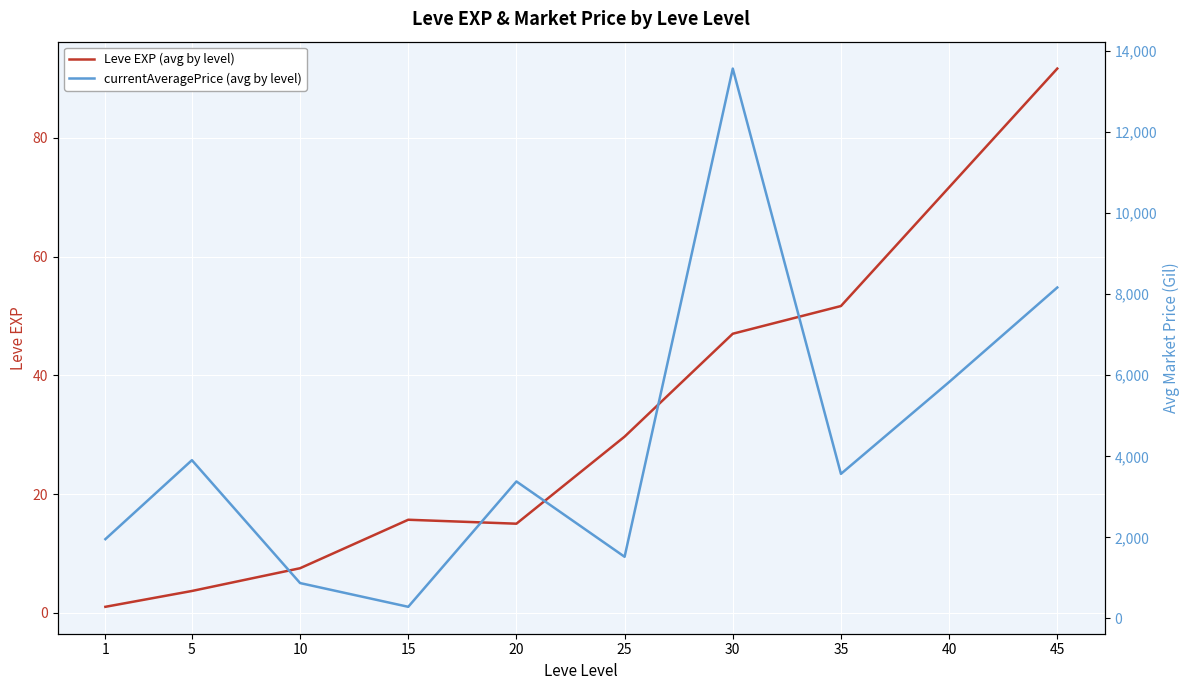

At which category does the chart reach its peak across all series?

30